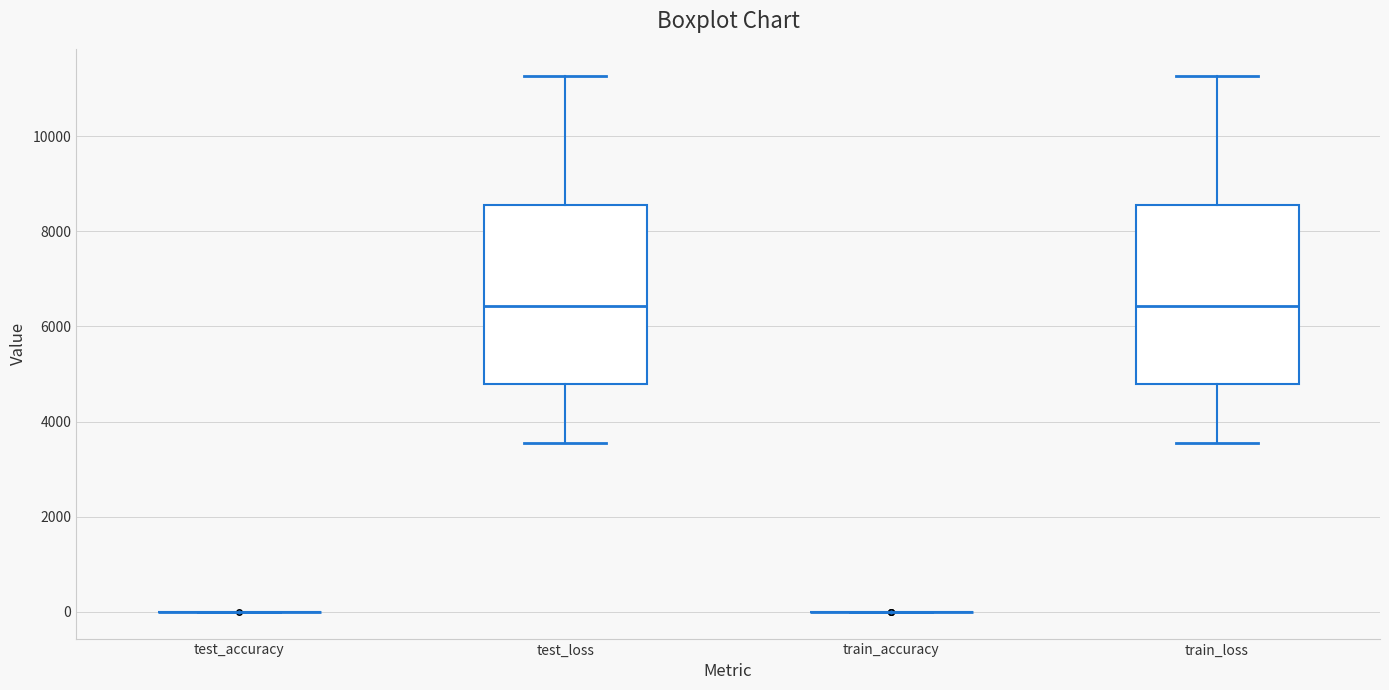

Reading left to right, read every box against the y-axis: the position of its median line, the range the box covers, and the ends of its whiskers. The values are not printed on the chart, so give them approximately, as read against the axis.

test_accuracy: box collapsed to a line at 0, whiskers 0 to 0
test_loss: median 6400, box 4800 to 8600, whiskers 3600 to 11200
train_accuracy: box collapsed to a line at 0, whiskers 0 to 0
train_loss: median 6400, box 4800 to 8600, whiskers 3600 to 11200